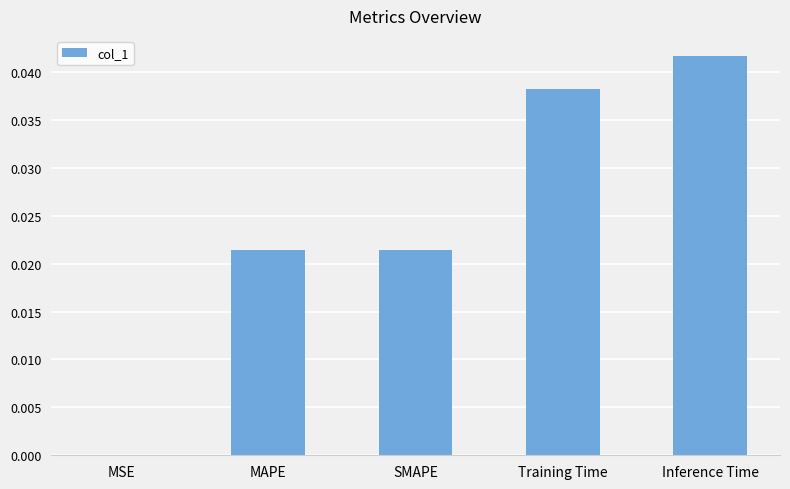

True or false: the data shows 0.0 at MAPE.

True